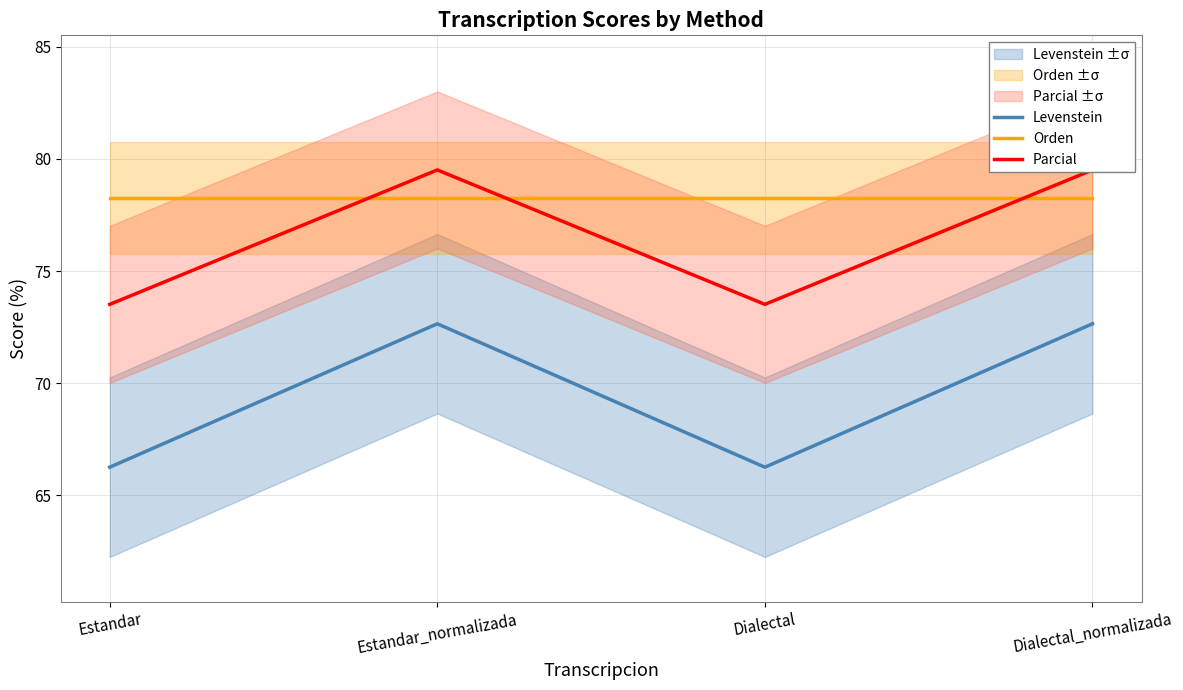

What is the spread (max minus min) of values at Estandar?

12.0